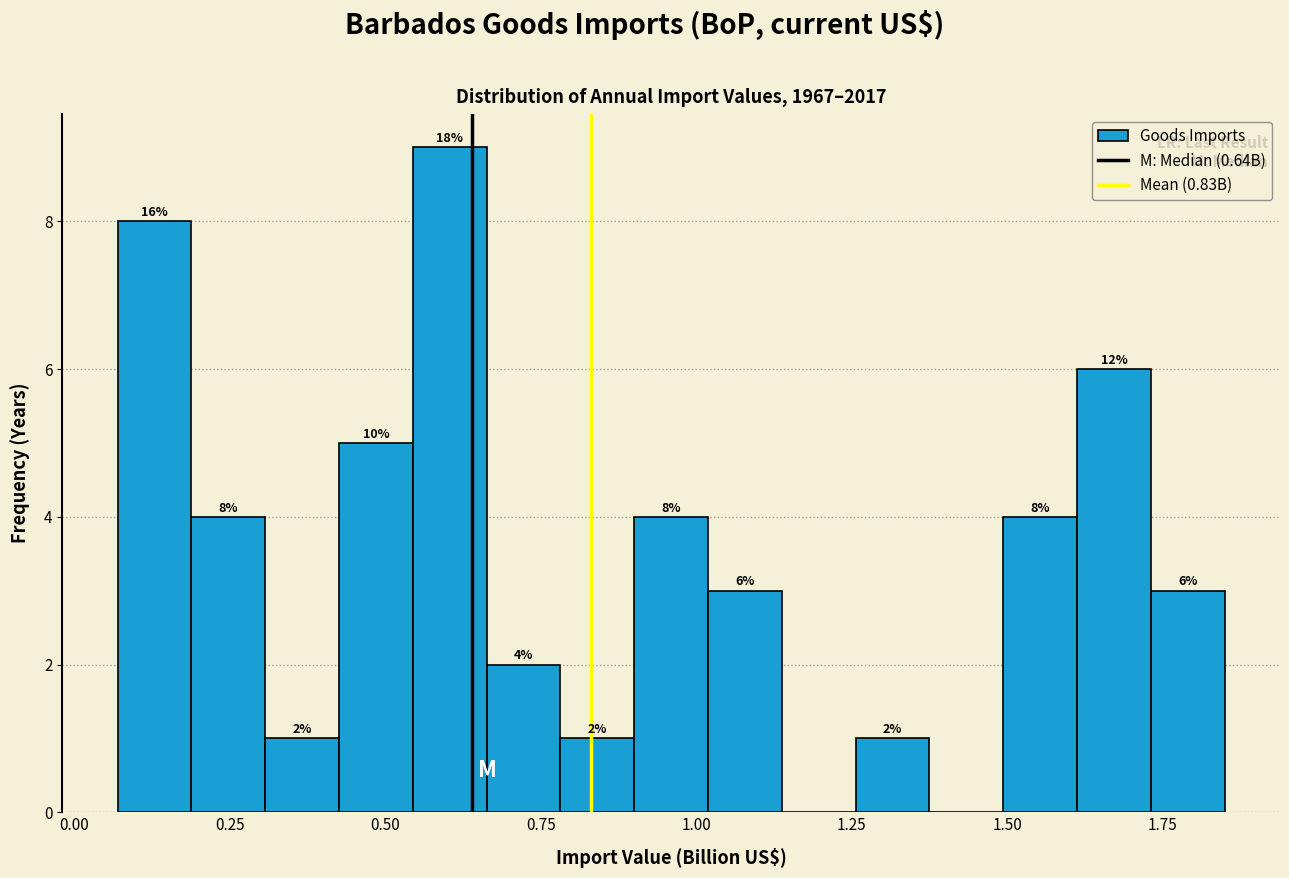

Read against the x-axis, roughly where is the centre of the tallest bar?

0.60